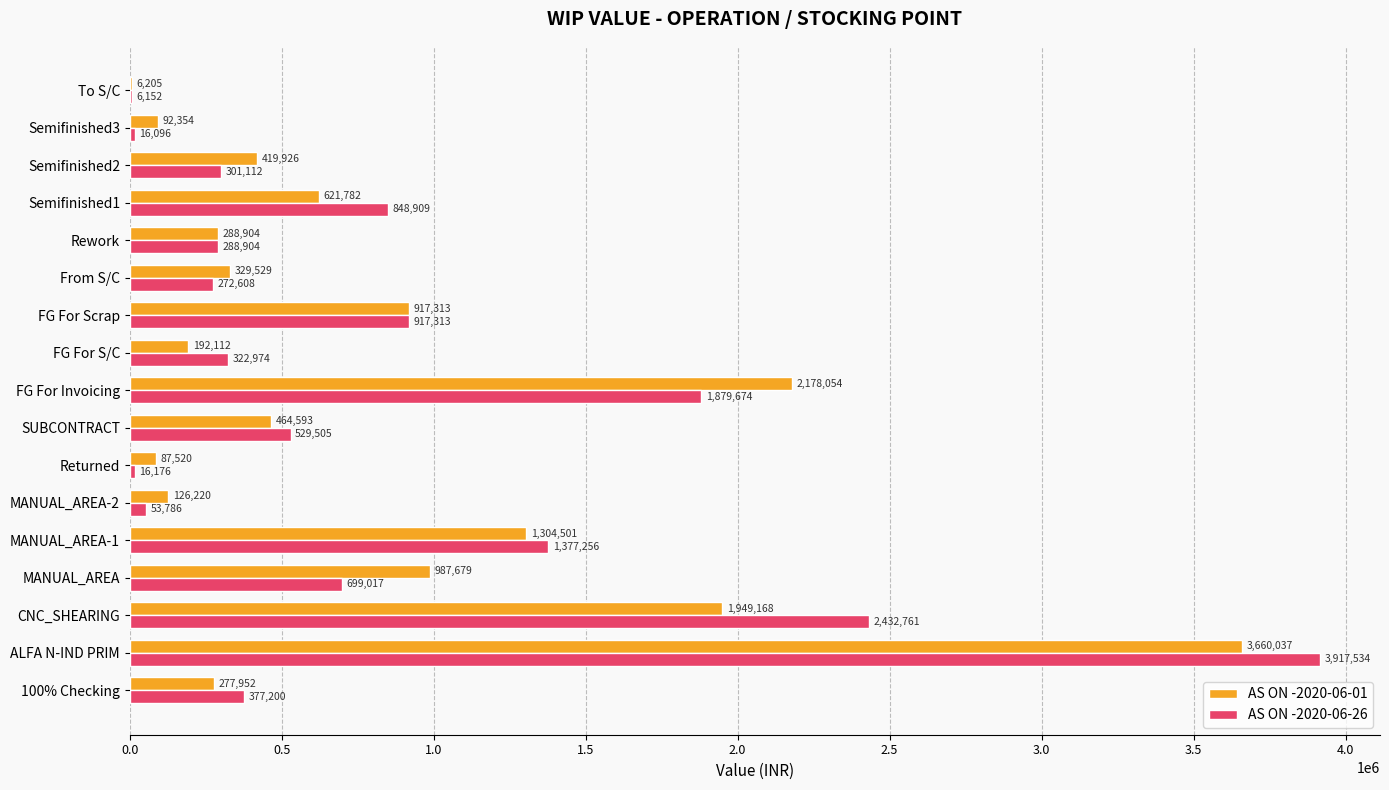

Which label corresponds to the largest value in the chart?

ALFA N-IND PRIM